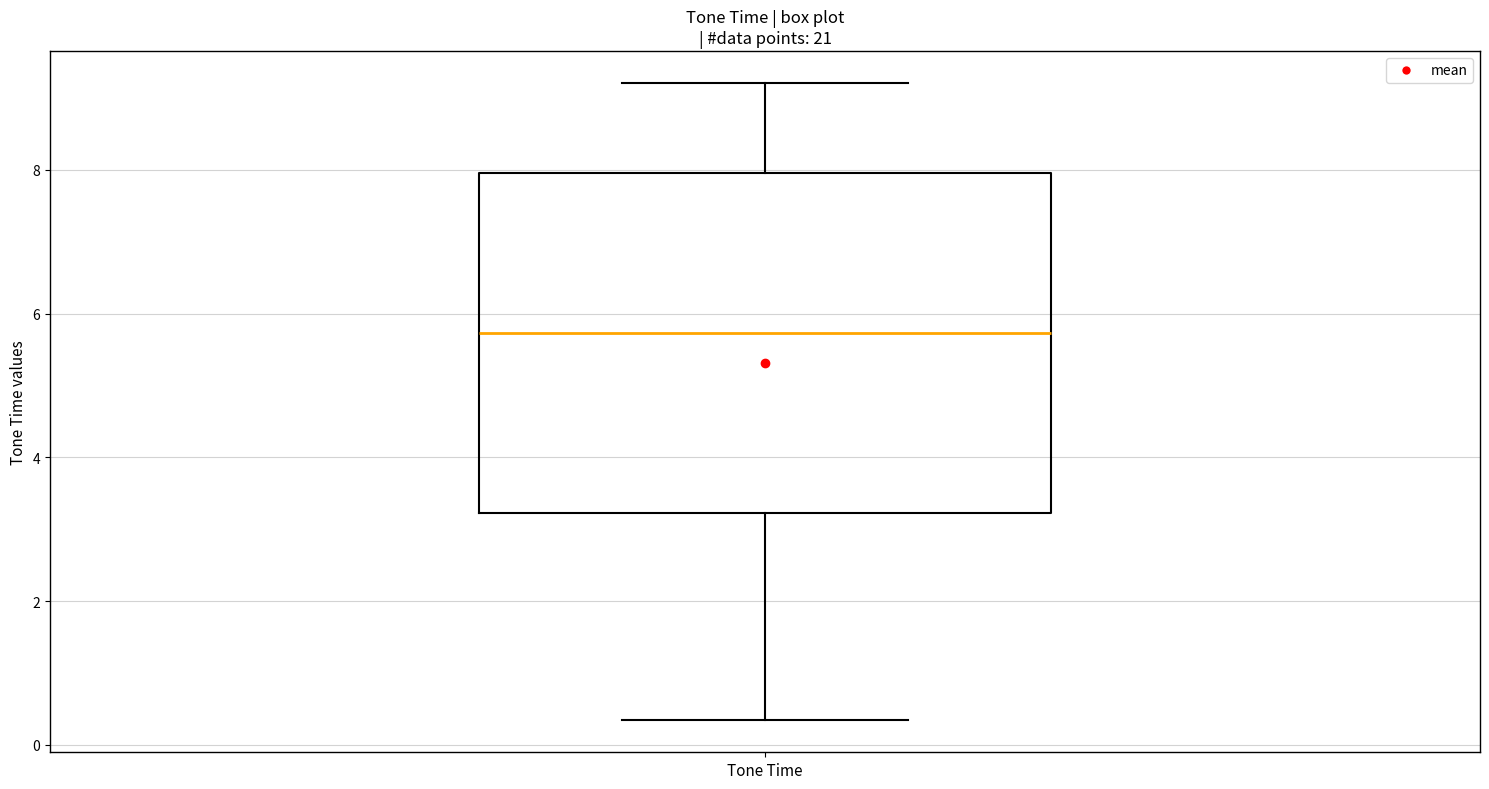

Where is the upper edge of the box for Tone Time on the y-axis? The values are not printed on the chart, so give them approximately, as read against the axis.

8.0